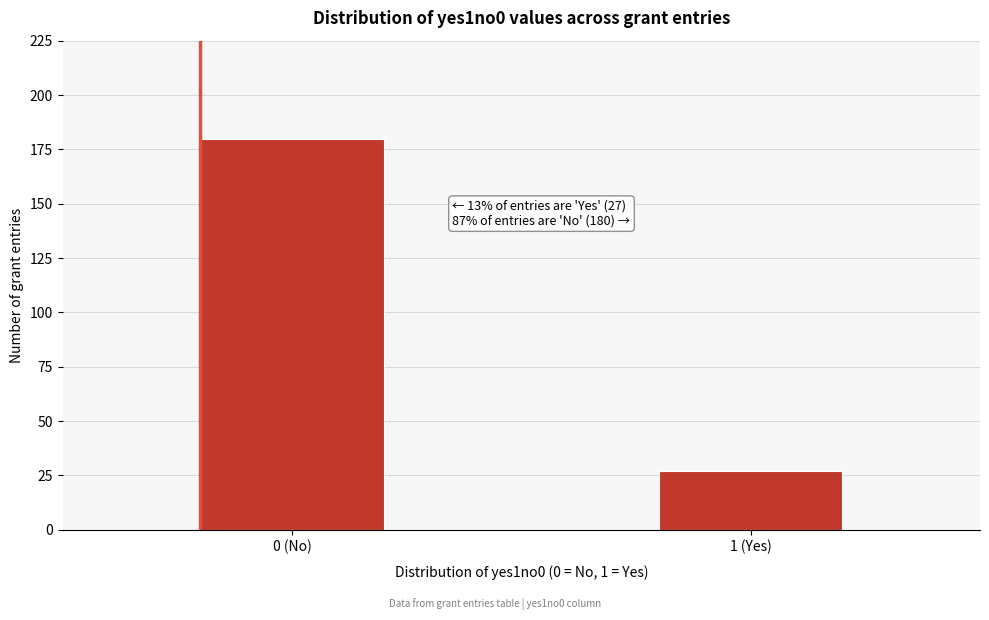

Reading right to left, transcribe all the data shown in this chart.

27	180